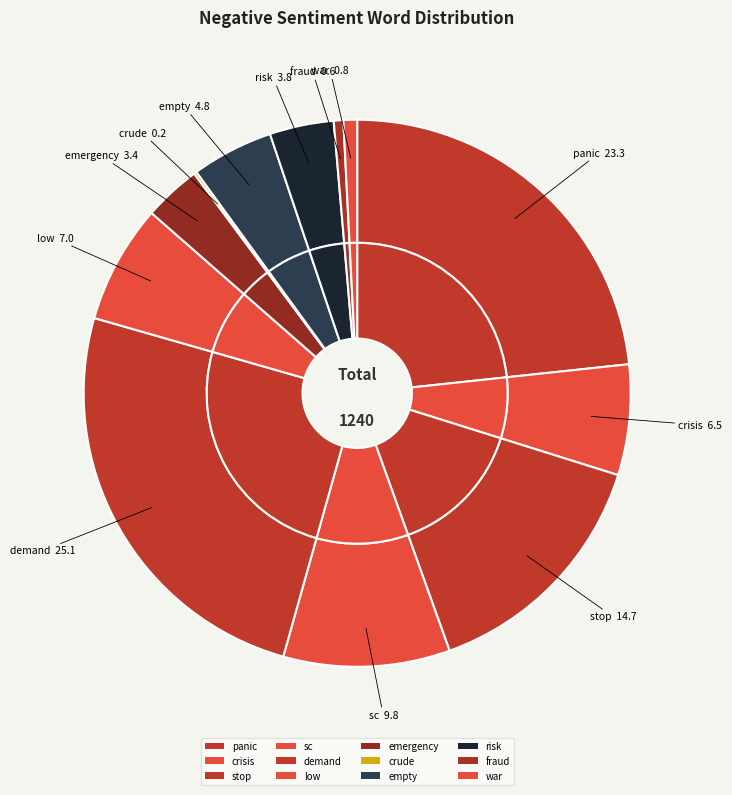

To the nearest percent, what is the combined percentage of empty and crisis?

11%